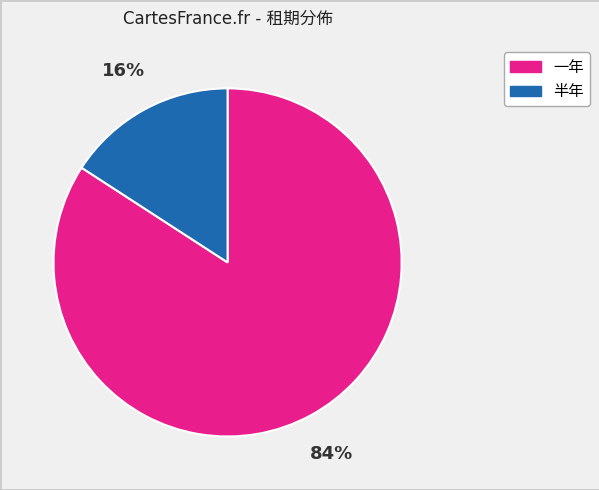

Which has a higher value, 半年 or 一年?

一年